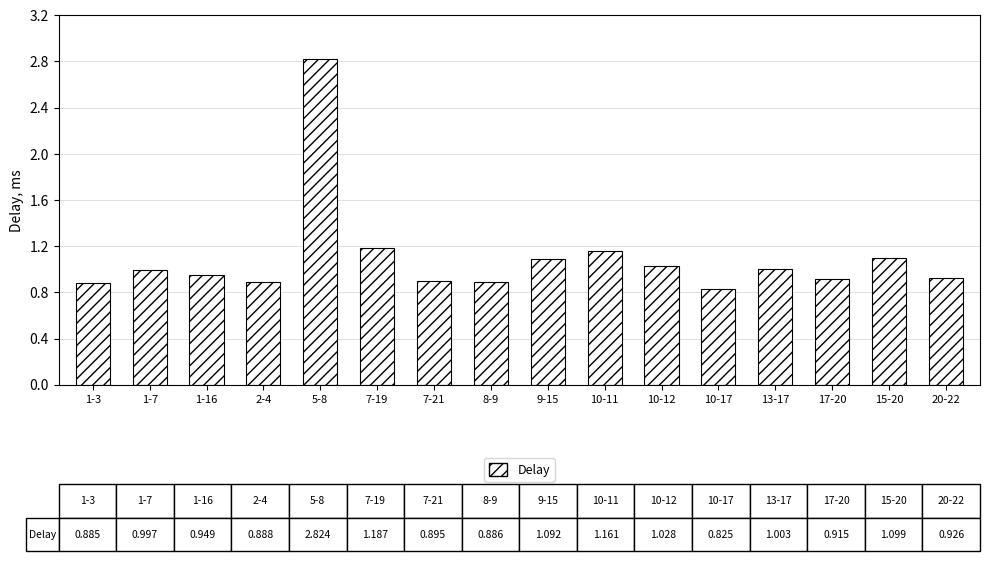

How many bars are there in total?

16